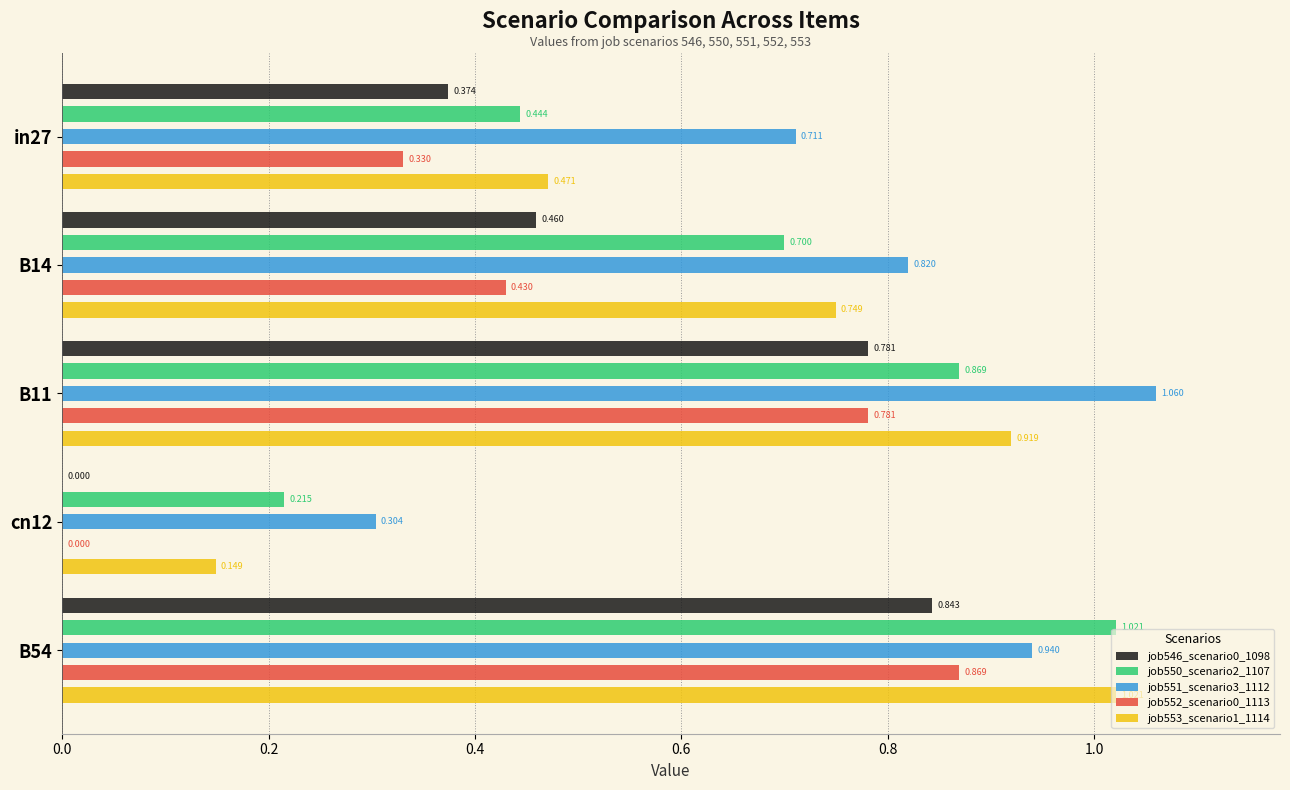

How many bars are there in total?

25